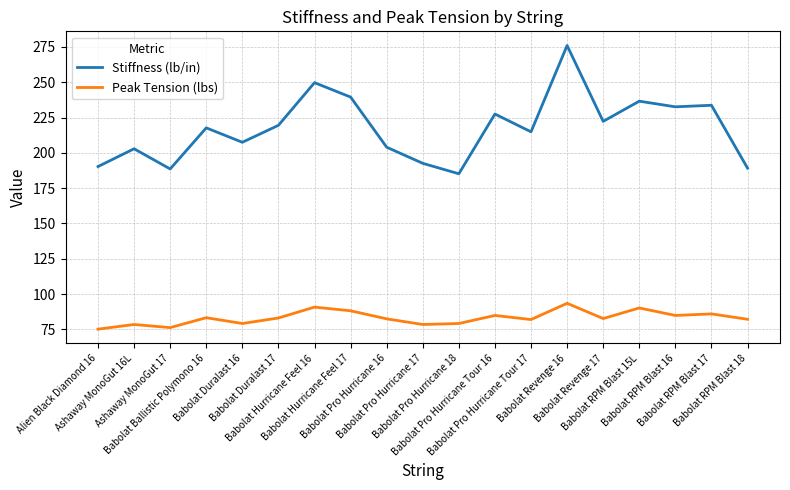

What is the maximum value for Stiffness (lb/in)?

276.0